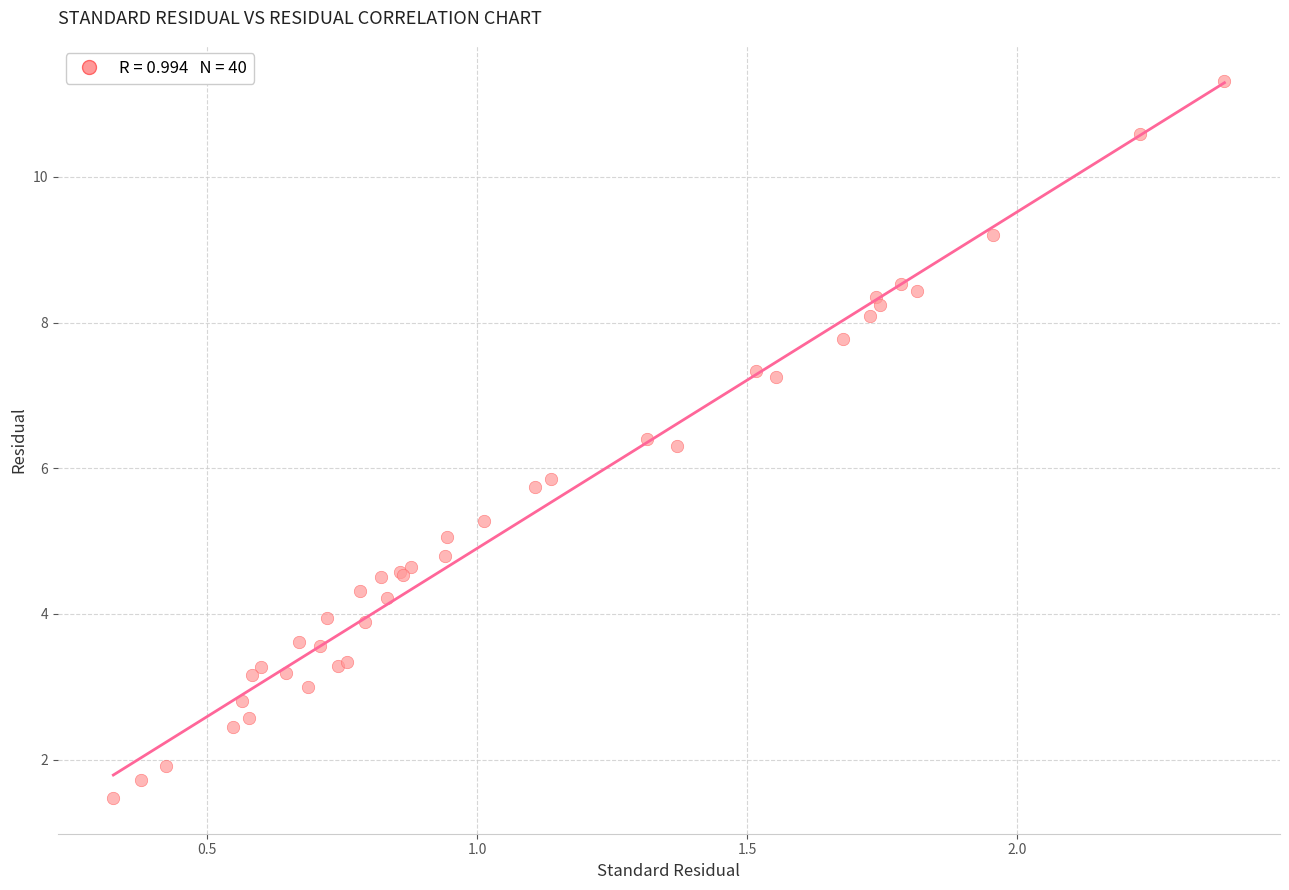

What Y value in the scatter plot is closest to 6?

5.9